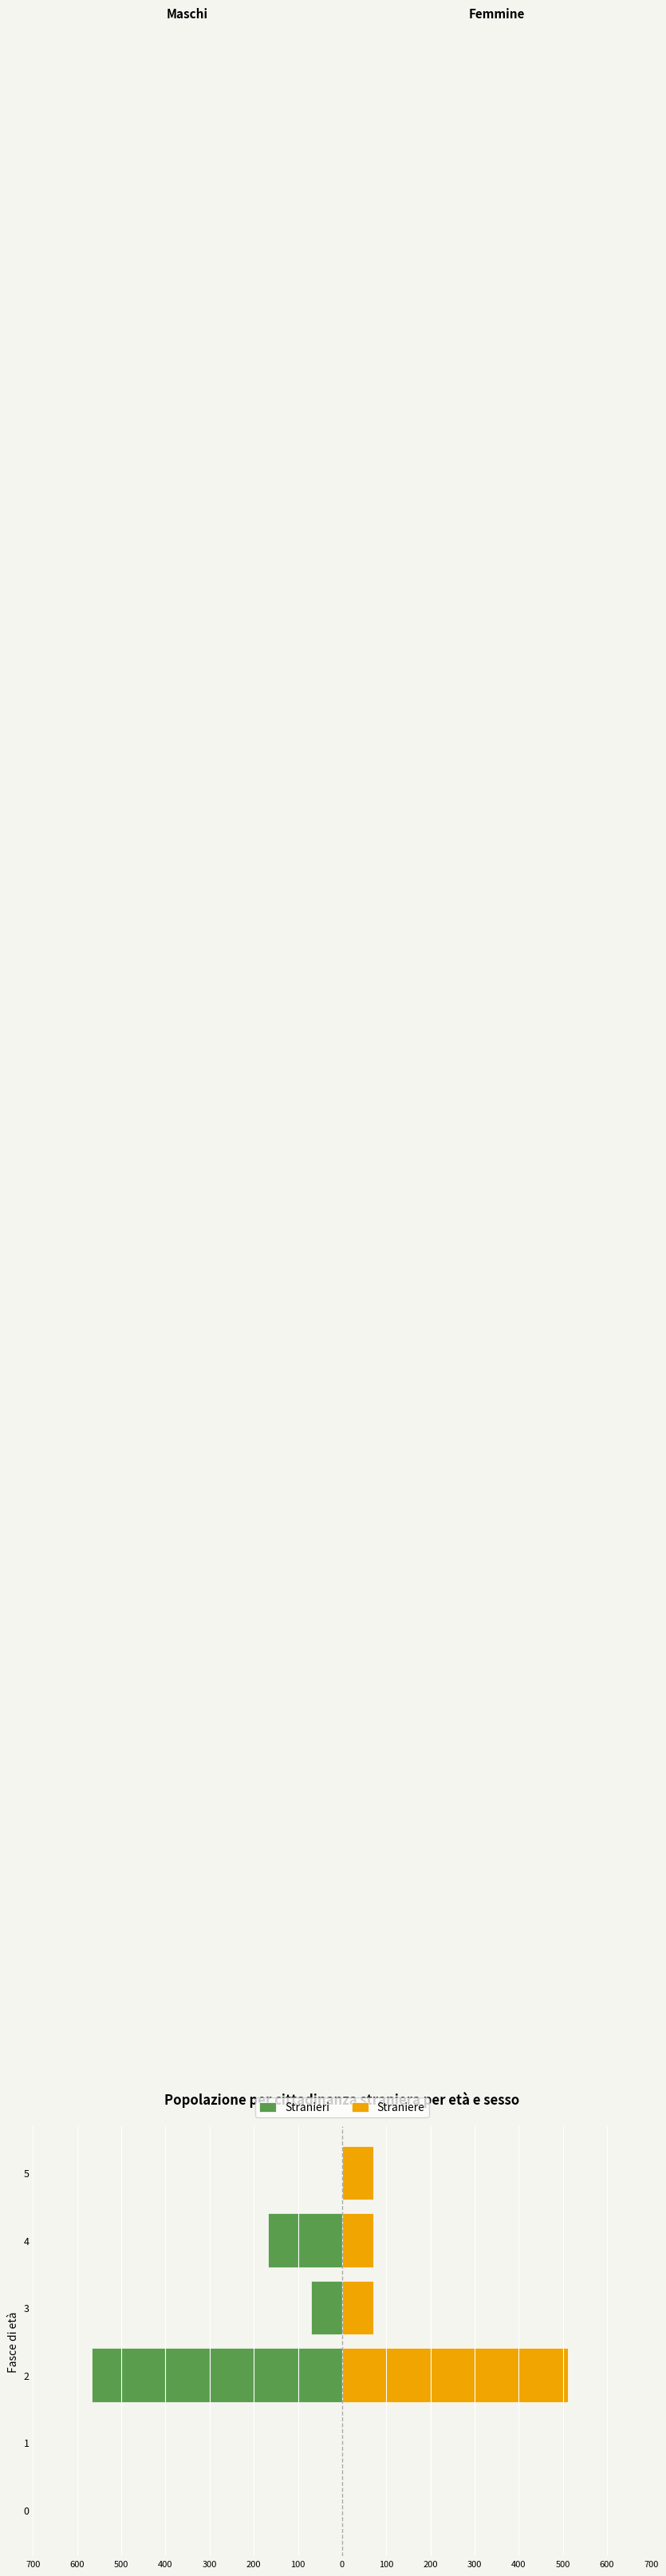

Between 1 and 5, which series saw the biggest shift?

Straniere